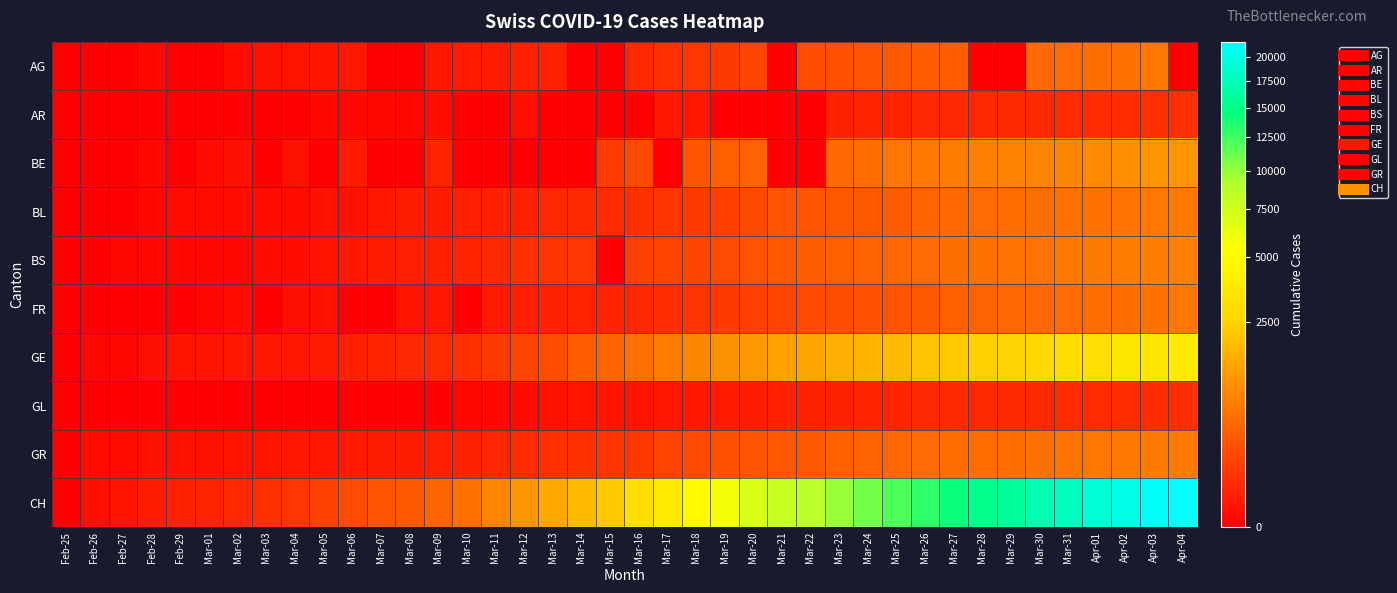

What is the maximum value shown in the chart?

21605